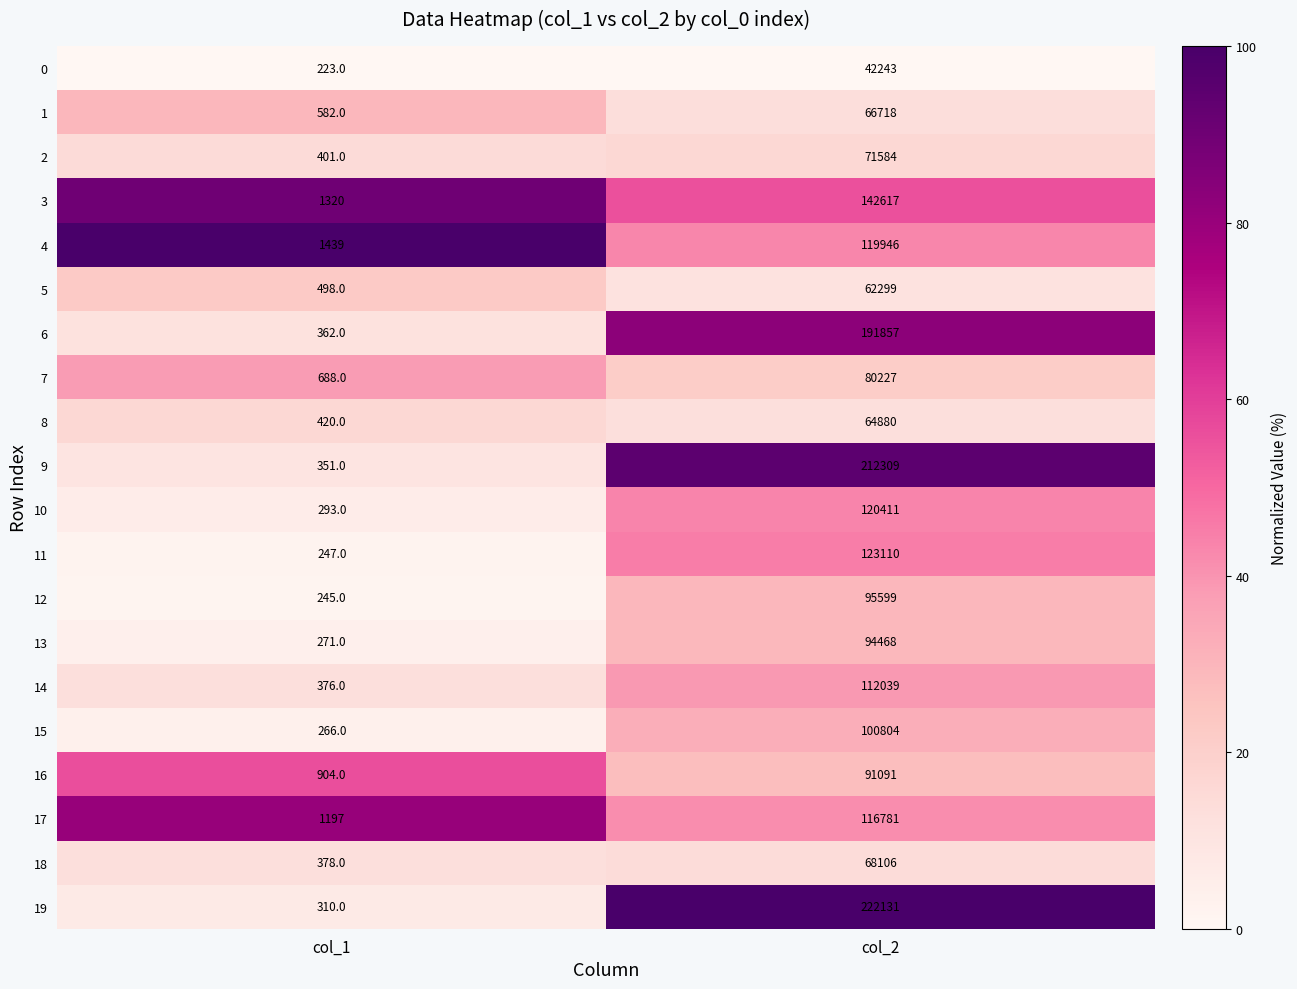

What is the maximum value shown in the chart?

222131